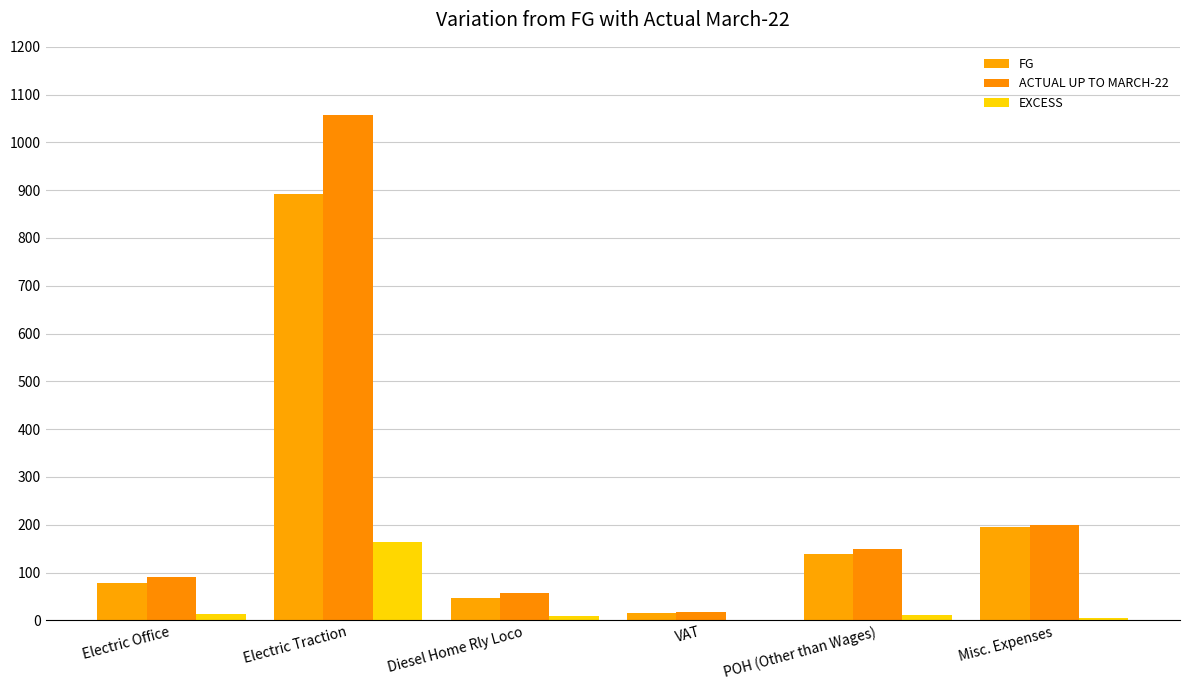

Reading right to left, what are all the values shown in this chart?

FG: Misc. Expenses=194.6	POH (Other than Wages)=138.4	VAT=16.0	Diesel Home Rly Loco=47.3	Electric Traction=893.0	Electric Office=77.0
ACTUAL UP TO MARCH-22: Misc. Expenses=200.3	POH (Other than Wages)=149.7	VAT=16.7	Diesel Home Rly Loco=57.2	Electric Traction=1056.9	Electric Office=90.8
EXCESS: Misc. Expenses=5.7	POH (Other than Wages)=11.2	VAT=0.7	Diesel Home Rly Loco=9.9	Electric Traction=163.9	Electric Office=13.8